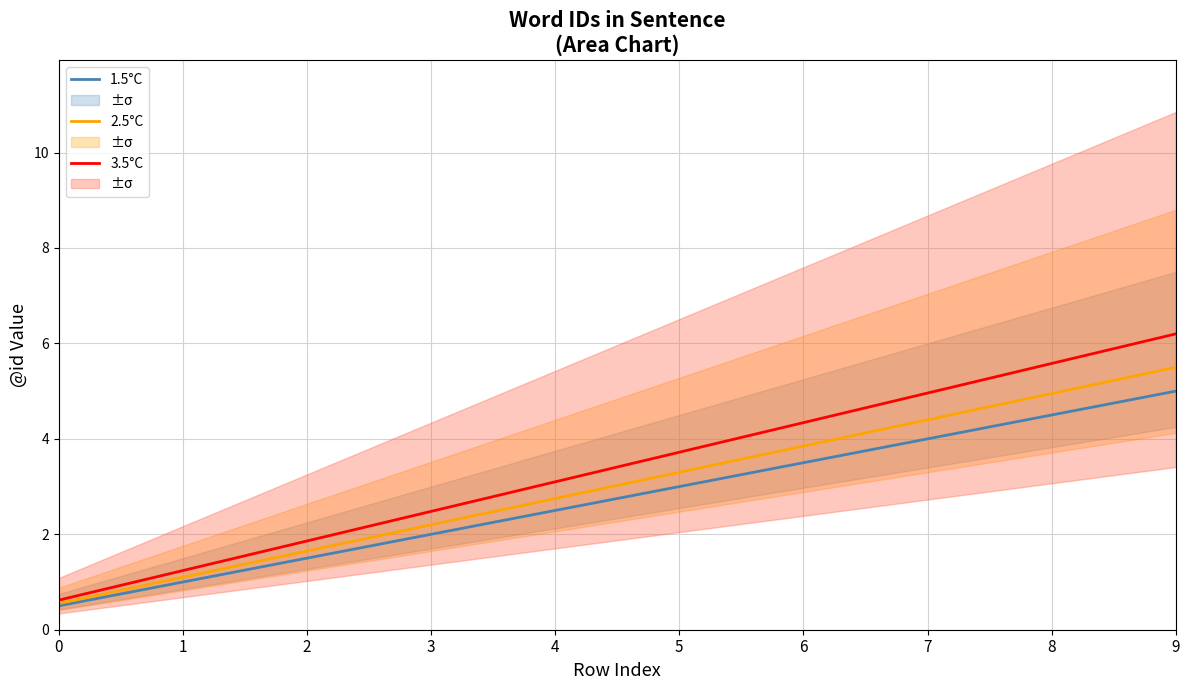

How many data points in 1.5°C are less than 3?

5